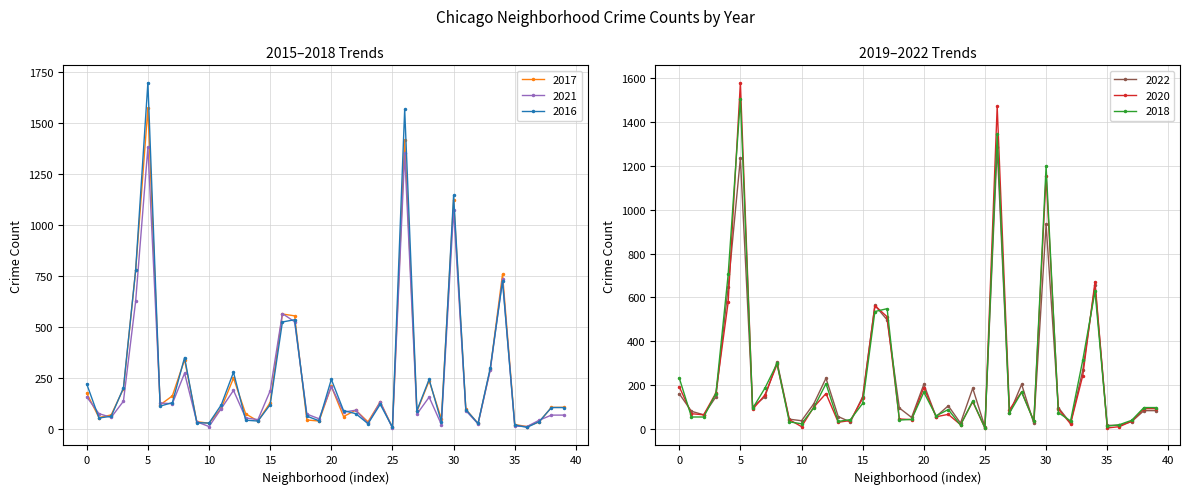

What value does the 2018 series have at Brighton Park, to the nearest 100?

200